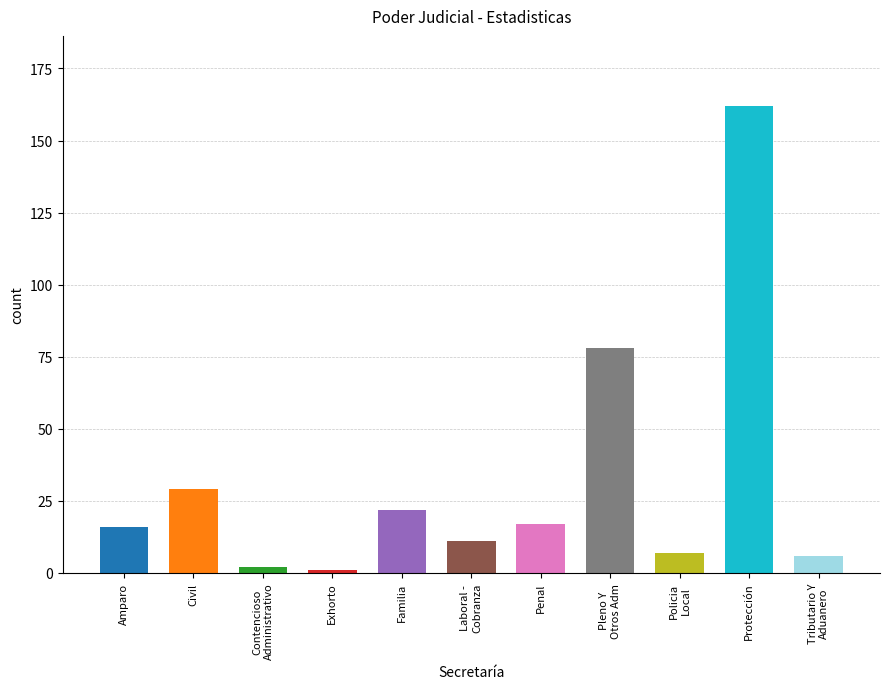

How many data points are less than 16?

5